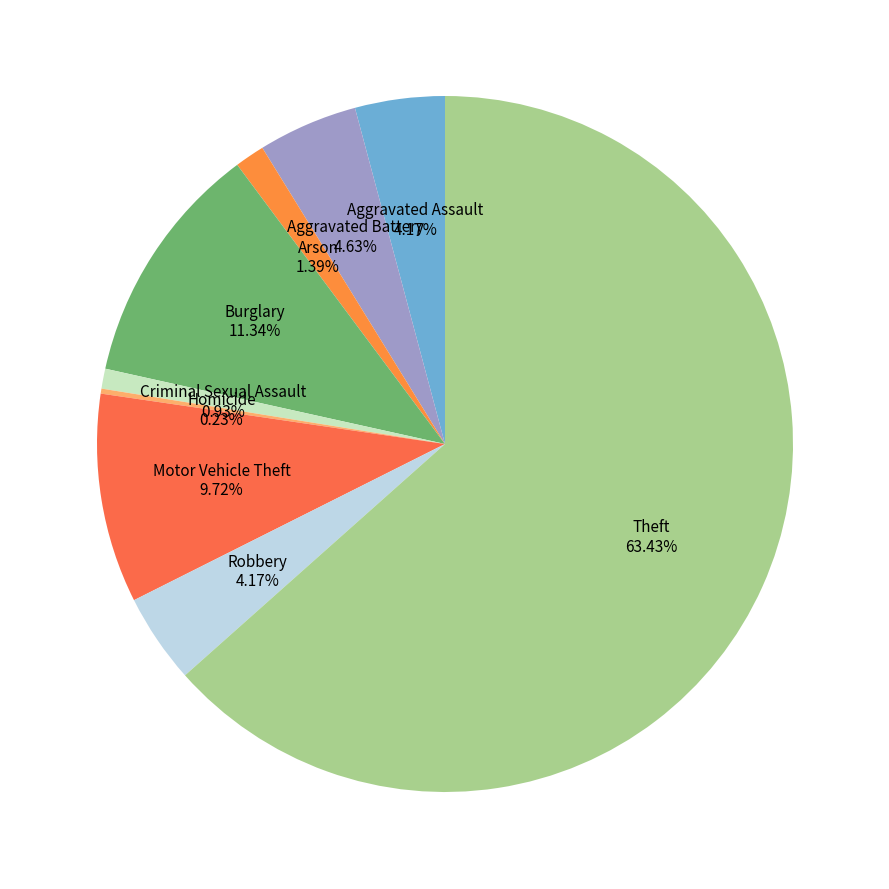

Which category has the biggest portion of the pie?

Theft